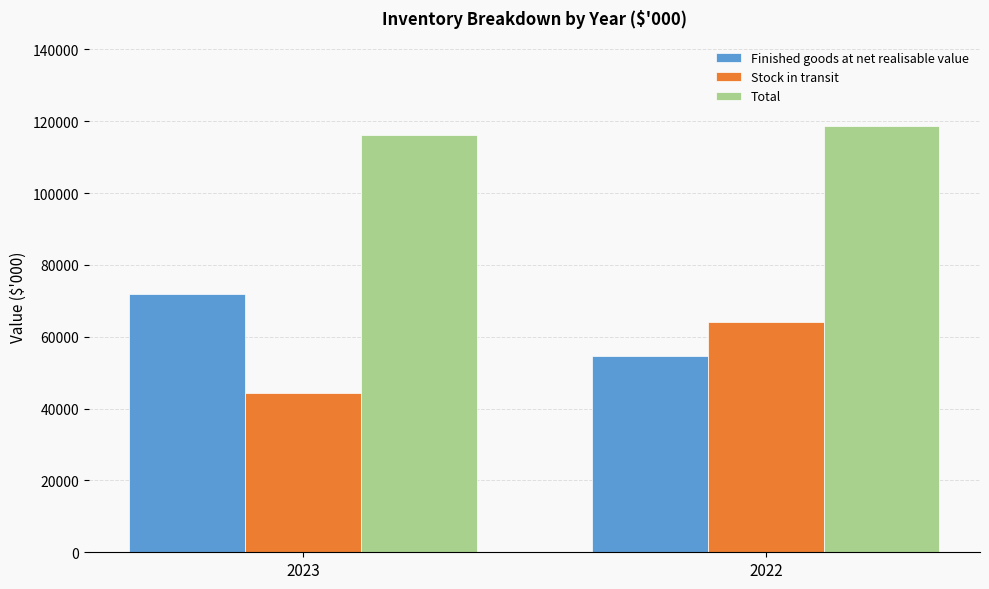

What is the sum of the Total values at 2023 and 2022?

234927